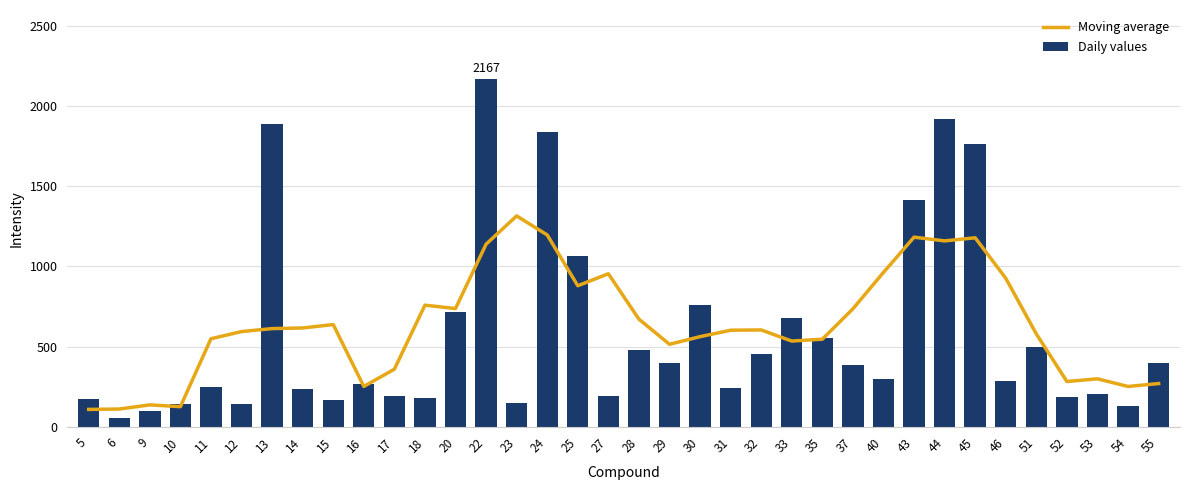

What is the maximum value for Daily values?

2167